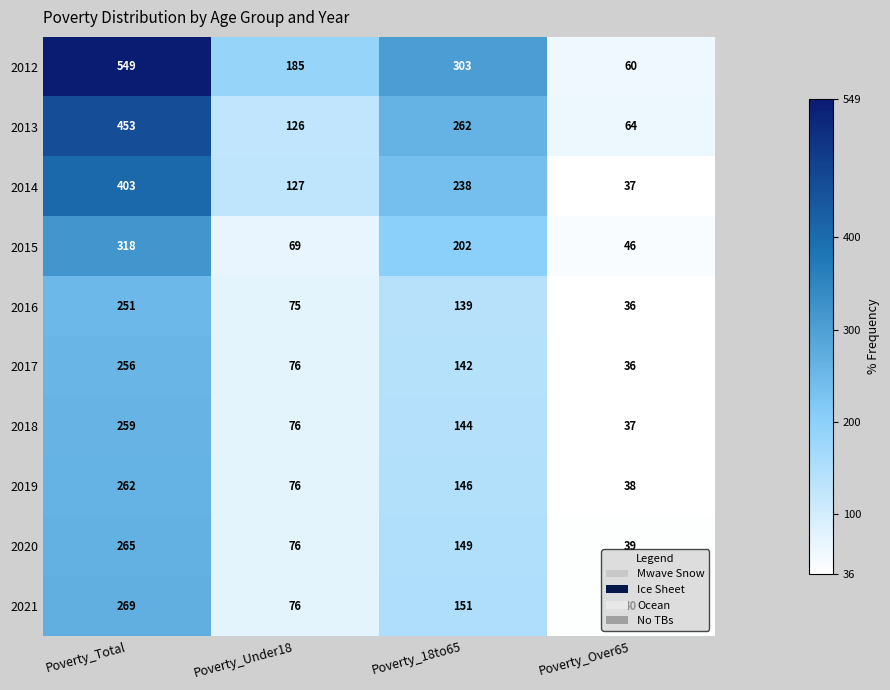

What is the spread (max minus min) of values at Poverty_Over65?

28